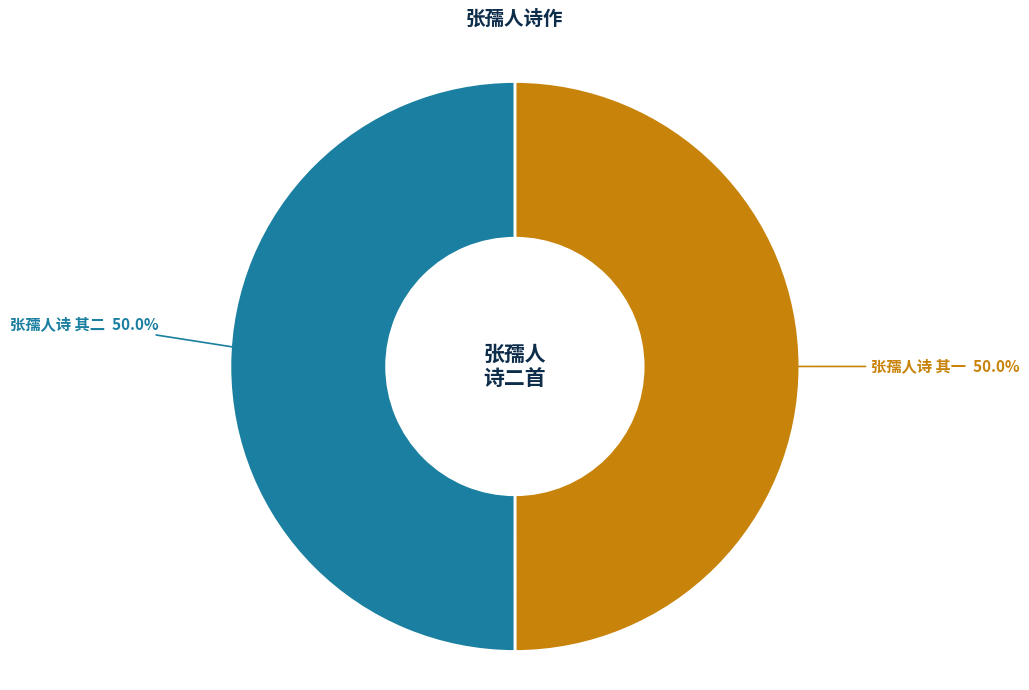

Which slice is the largest?

张孺人九十六岁签判求眉寿堂诗二首 其二